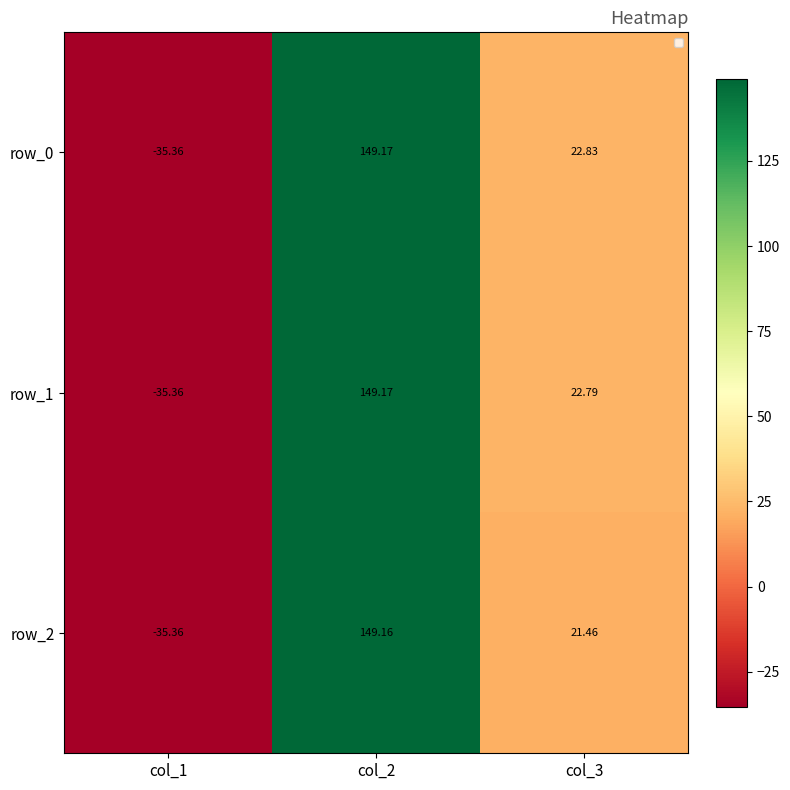

Reading left to right, transcribe all the data shown in this chart.

row_0: col_1=-35.4	col_2=149.2	col_3=22.8
row_1: col_1=-35.4	col_2=149.2	col_3=22.8
row_2: col_1=-35.4	col_2=149.2	col_3=21.5